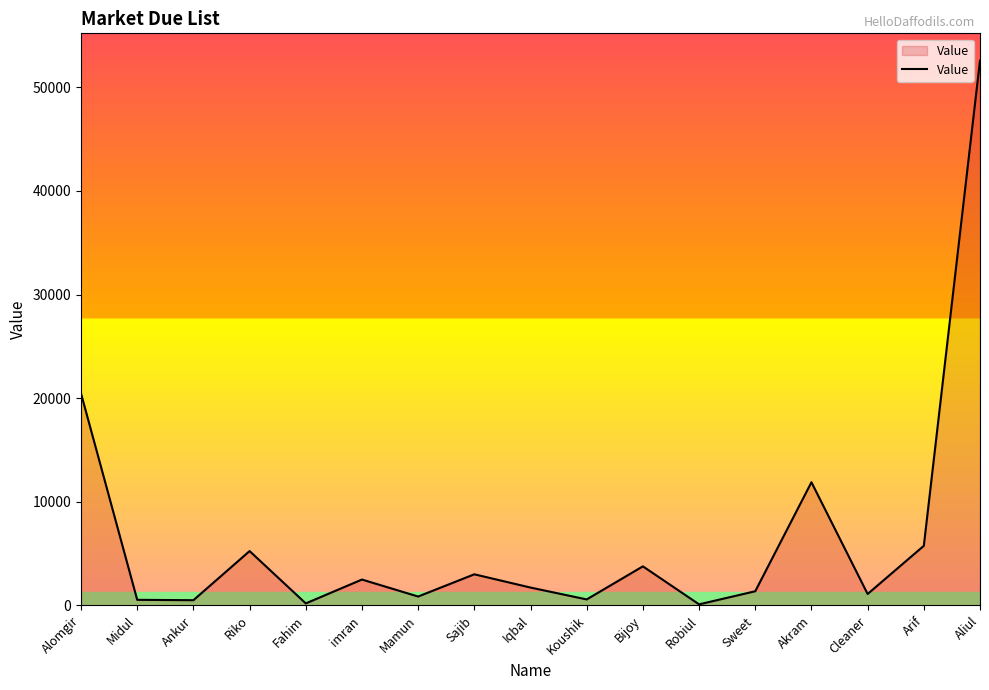

What is the ratio of the value at Iqbal to the value at Cleaner?

1.6